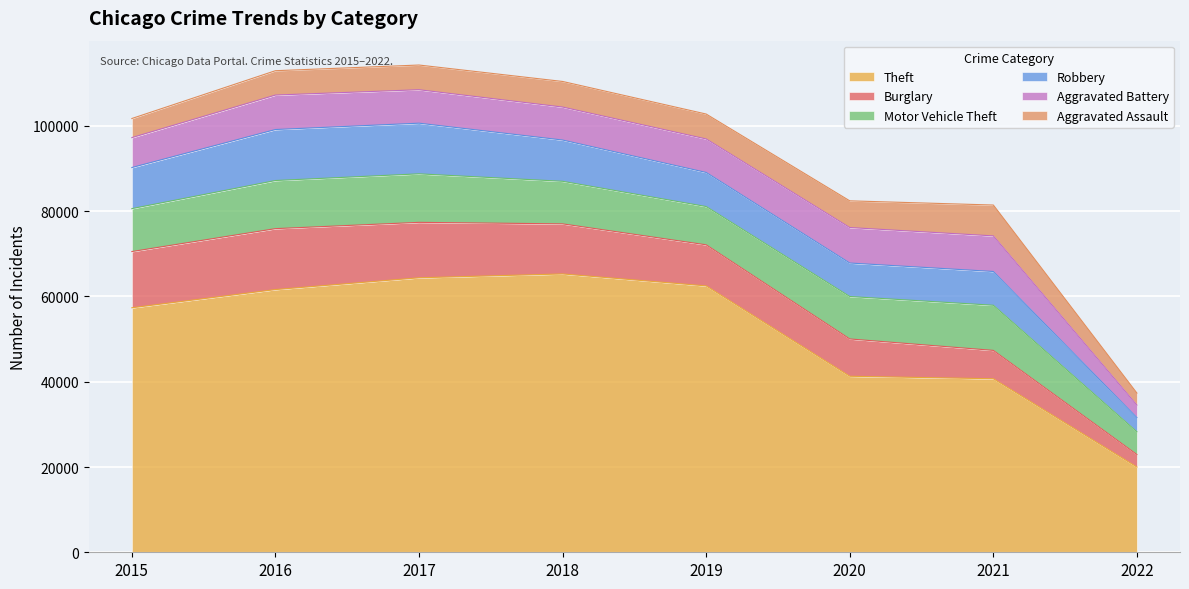

Which has a higher value, 2022 or 2019?

2019